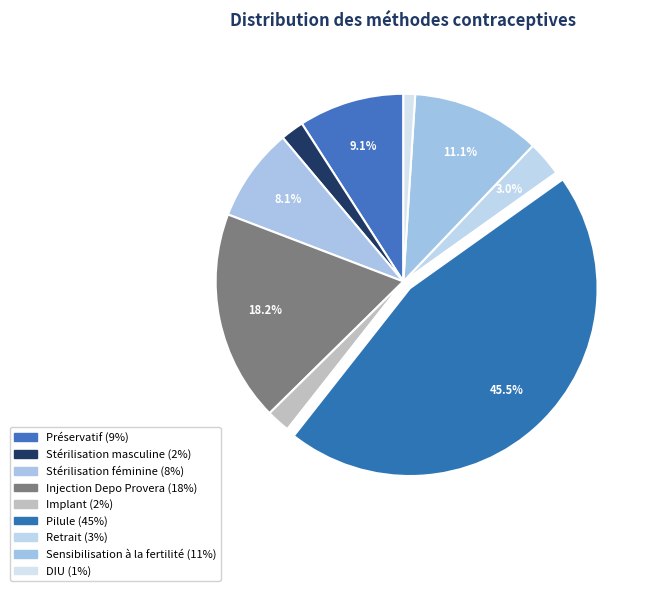

Between Implant and Stérilisation féminine, which is larger?

Stérilisation féminine